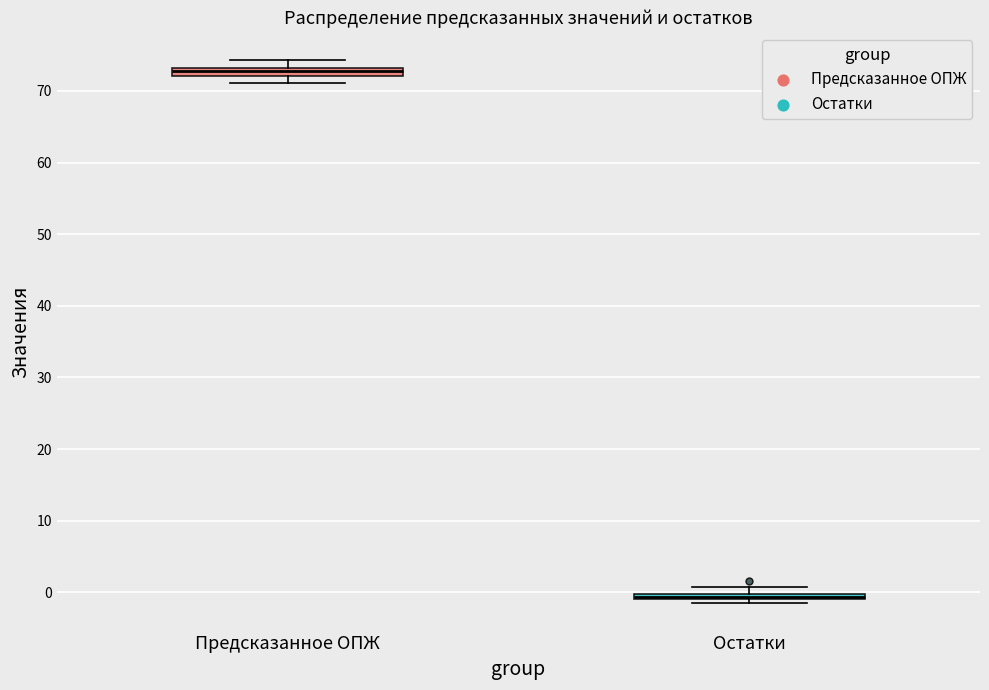

Where is the lower edge of the box for Остатки on the y-axis? The values are not printed on the chart, so give them approximately, as read against the axis.

-1